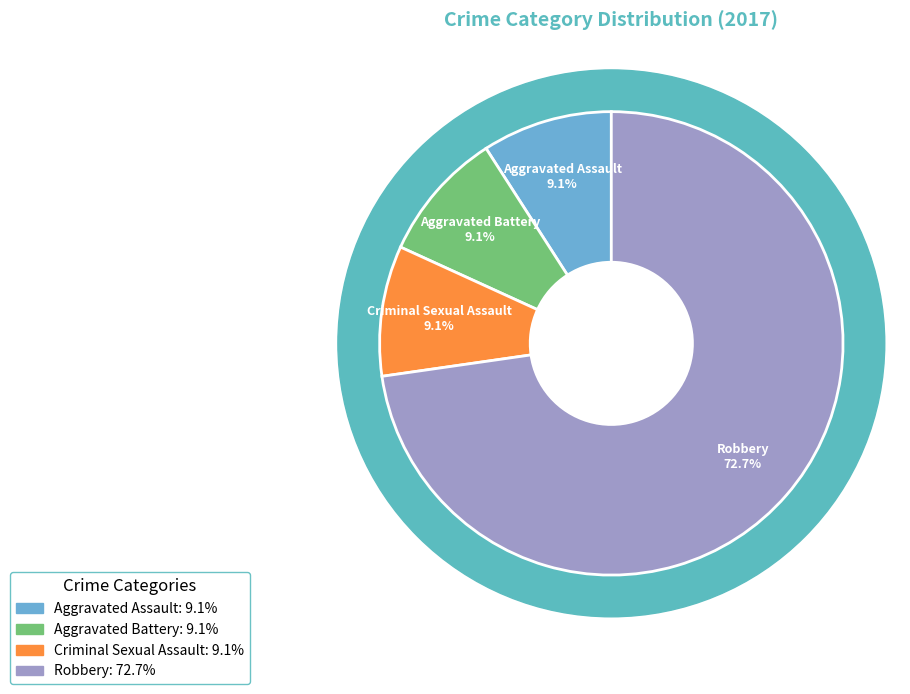

Does Robbery account for over 50% of the chart?

Yes